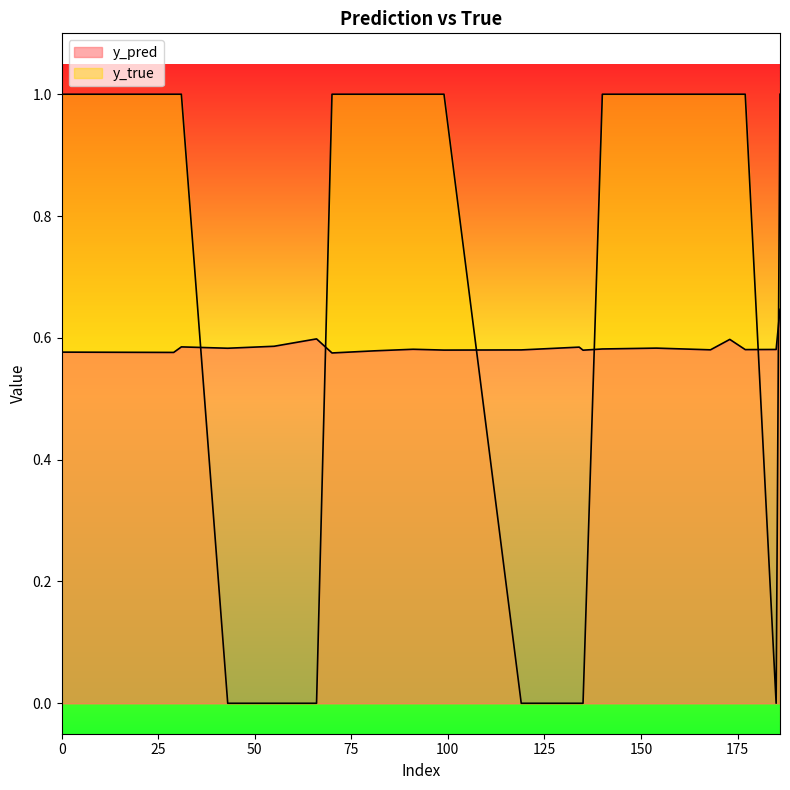

How many times do y_true and y_pred cross each other?

6